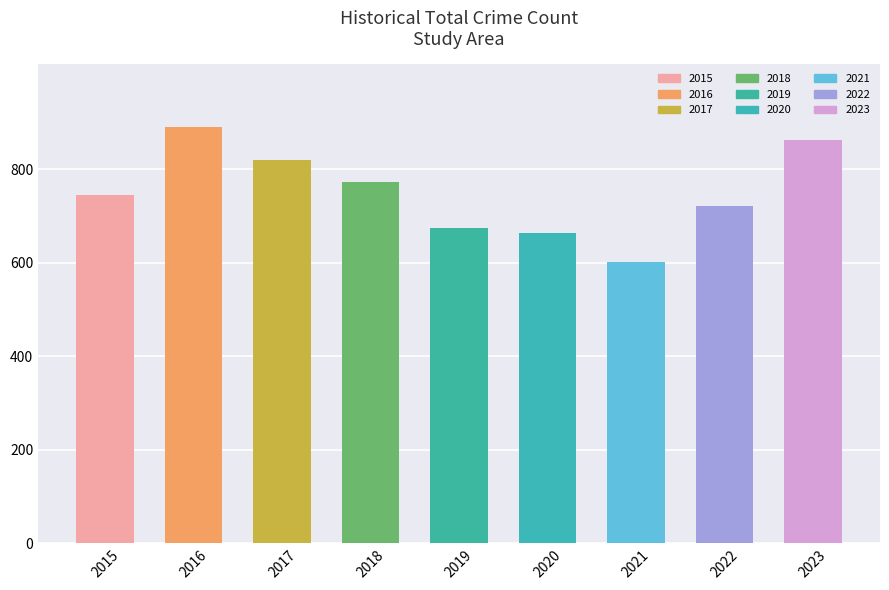

Reading left to right, what are all the values shown in this chart?

744	891	819	772	674	663	602	722	863